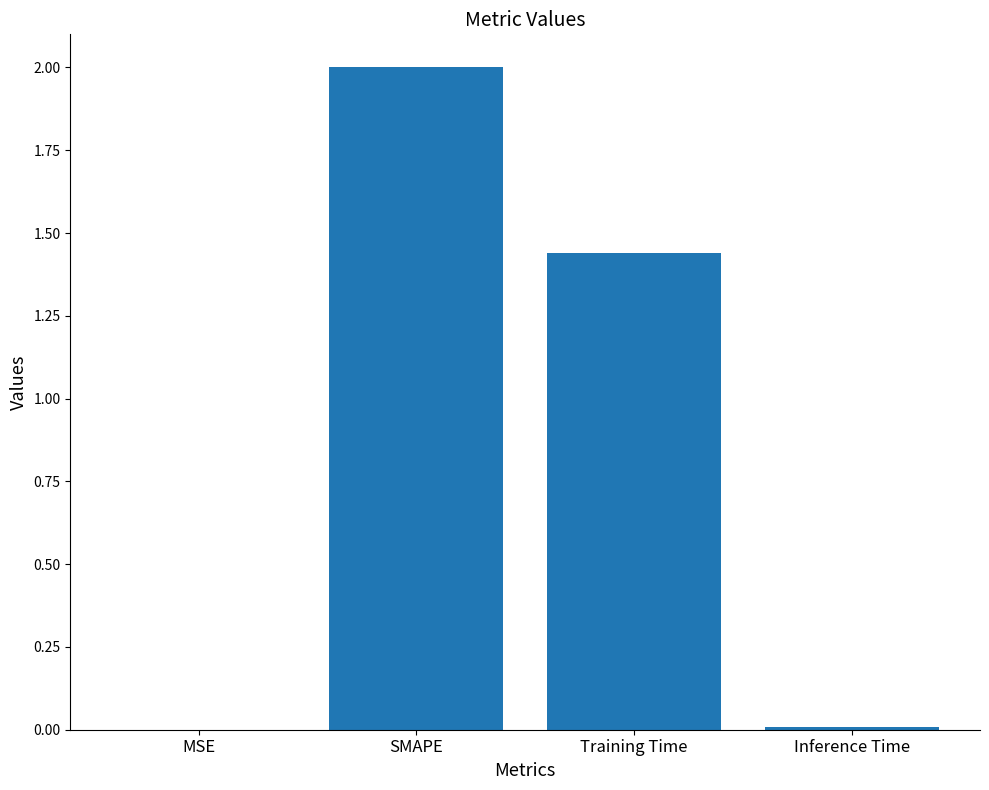

Is it true that the value at SMAPE is 0.5?

False